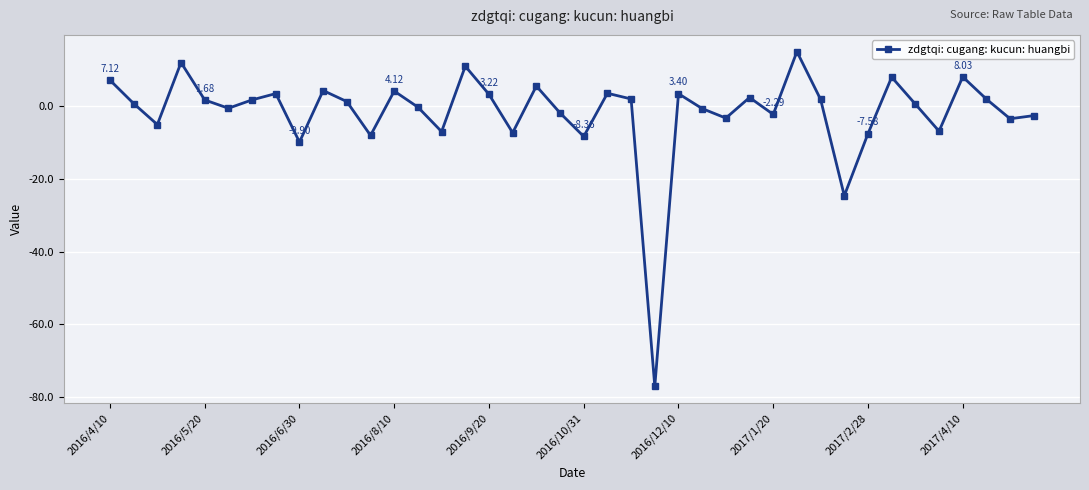

What is the difference between the second highest and minimum values?

89.0